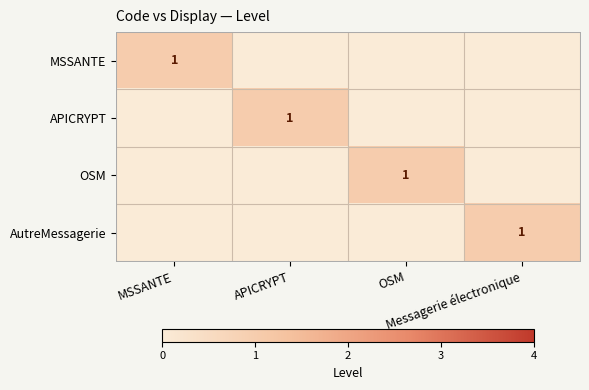

What is the maximum value for MSSANTE?

1